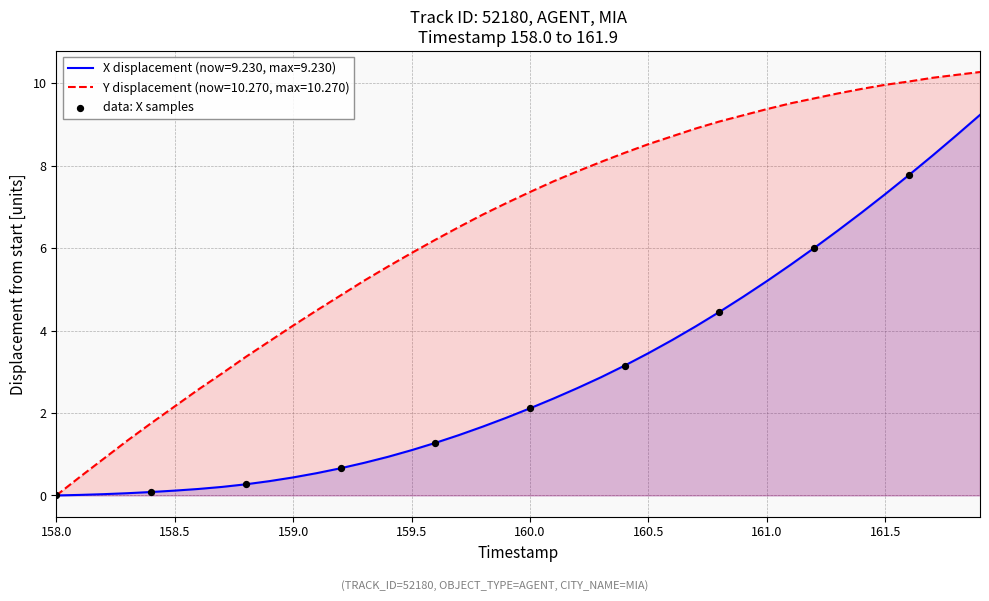

Which series has the widest spread of values?

Y displacement (now=10.270, max=10.270)